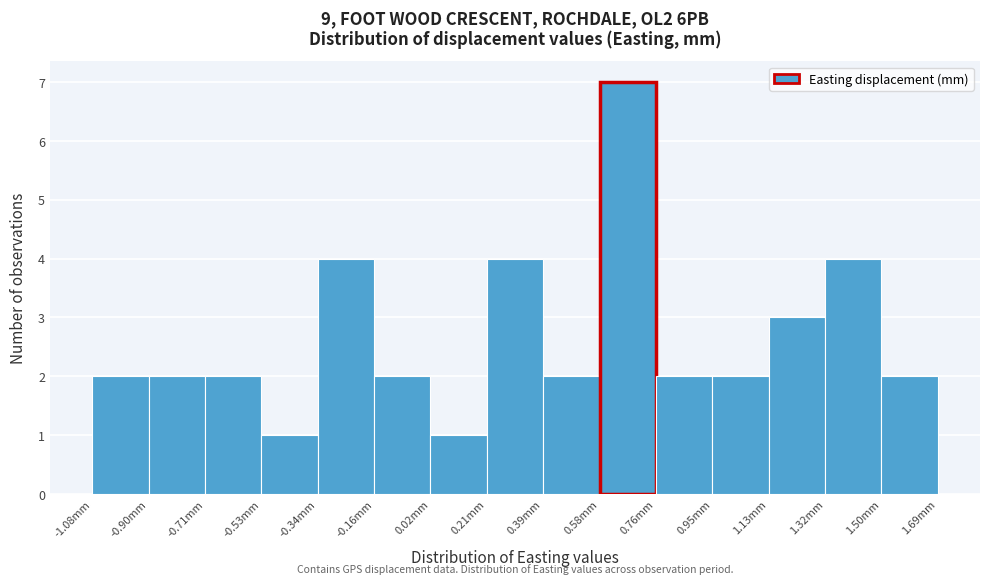

Reading left to right, transcribe this chart: for each bar, give the range it covers on the x-axis and its height. Neither the bar edges nor the heights are printed on the chart, so give them approximately, as read against the axes.

-1.08 to -0.90: 2
-0.90 to -0.72: 2
-0.72 to -0.52: 2
-0.52 to -0.34: 1
-0.34 to -0.16: 4
-0.16 to 0.02: 2
0.02 to 0.20: 1
0.20 to 0.40: 4
0.40 to 0.58: 2
0.58 to 0.76: 7
0.76 to 0.94: 2
0.94 to 1.14: 2
1.14 to 1.32: 3
1.32 to 1.50: 4
1.50 to 1.68: 2